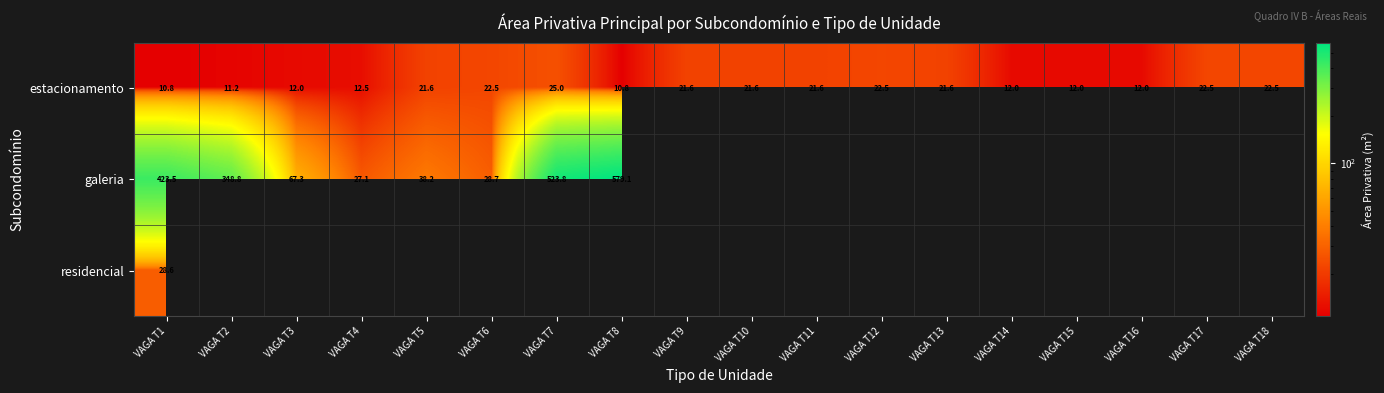

Is it true that estacionamento equals 10.6 at VAGA T6?

False